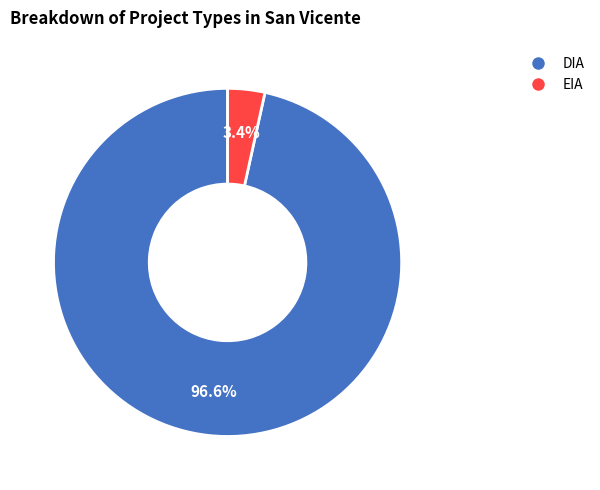

What percentage is the DIA slice, to the nearest percent?

97%